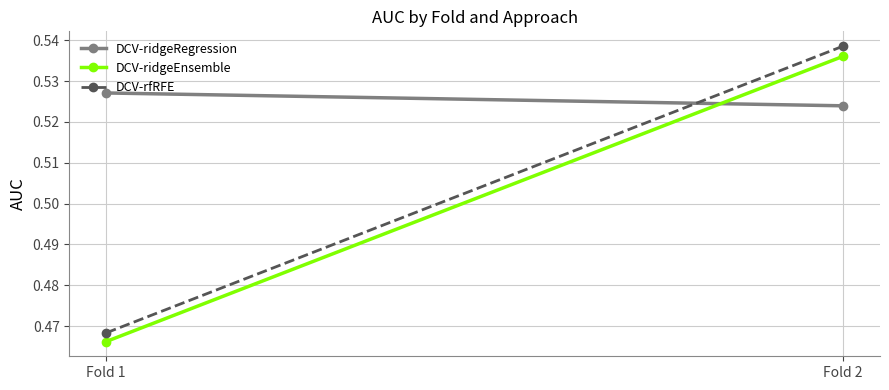

The DCV-rfRFE series shows 0.8 at Fold 1. True or false?

False